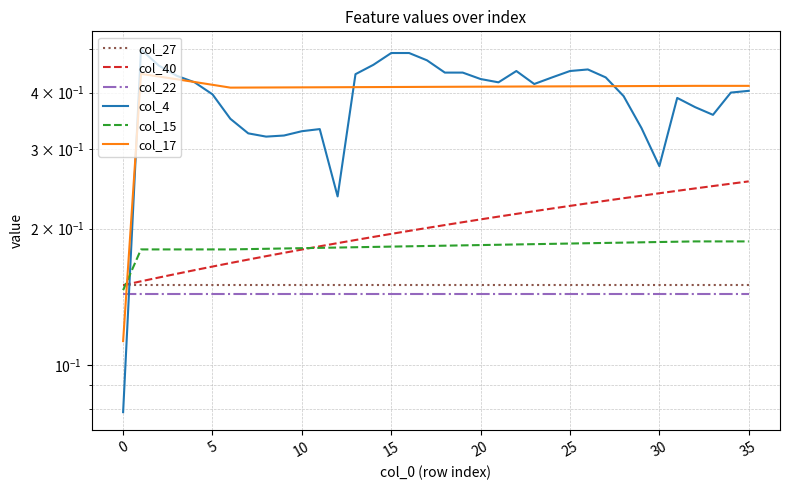

What is the minimum value shown in the chart?

0.1